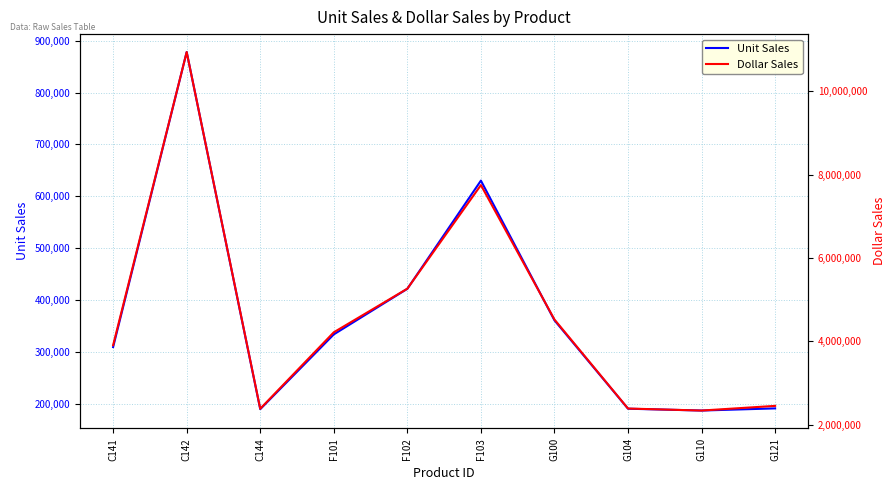

Between G100 and G104, which is larger?

G100